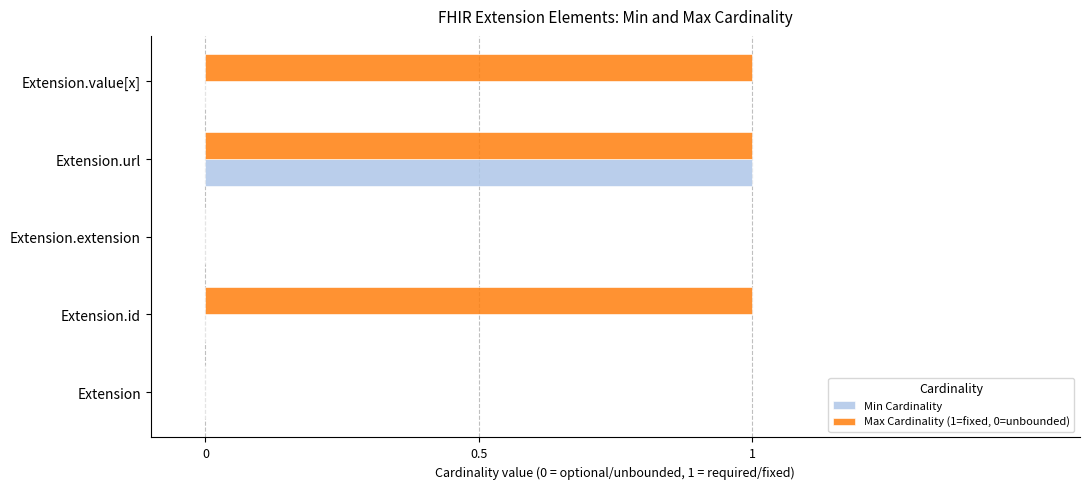

The value of Max Cardinality (1=fixed, 0=unbounded) at Extension.id is 1. True or false?

True